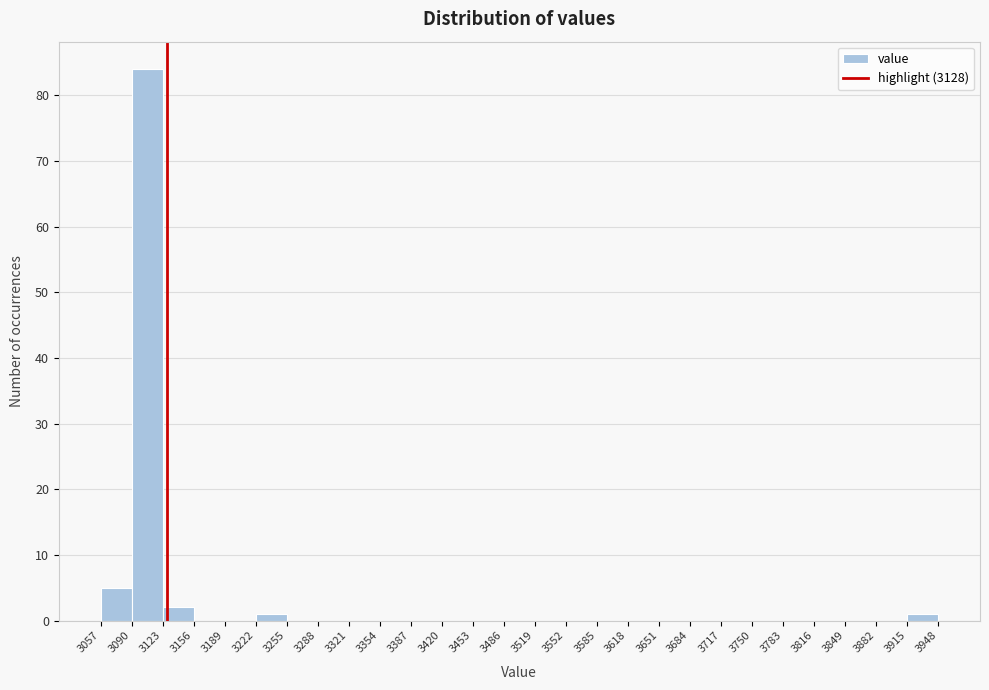

Reading left to right, list every bar in this chart as the range it spans on the x-axis followed by its height. The values are not printed on the chart, so give them approximately, as read against the axis.

3057 to 3090: 5
3090 to 3123: 84
3123 to 3156: 2
3156 to 3189: 0
3189 to 3222: 0
3222 to 3255: 1
3255 to 3288: 0
3288 to 3321: 0
3321 to 3354: 0
3354 to 3387: 0
3387 to 3420: 0
3420 to 3453: 0
3453 to 3486: 0
3486 to 3519: 0
3519 to 3552: 0
3552 to 3585: 0
3585 to 3618: 0
3618 to 3651: 0
3651 to 3684: 0
3684 to 3717: 0
3717 to 3750: 0
3750 to 3783: 0
3783 to 3816: 0
3816 to 3849: 0
3849 to 3882: 0
3882 to 3915: 0
3915 to 3948: 1